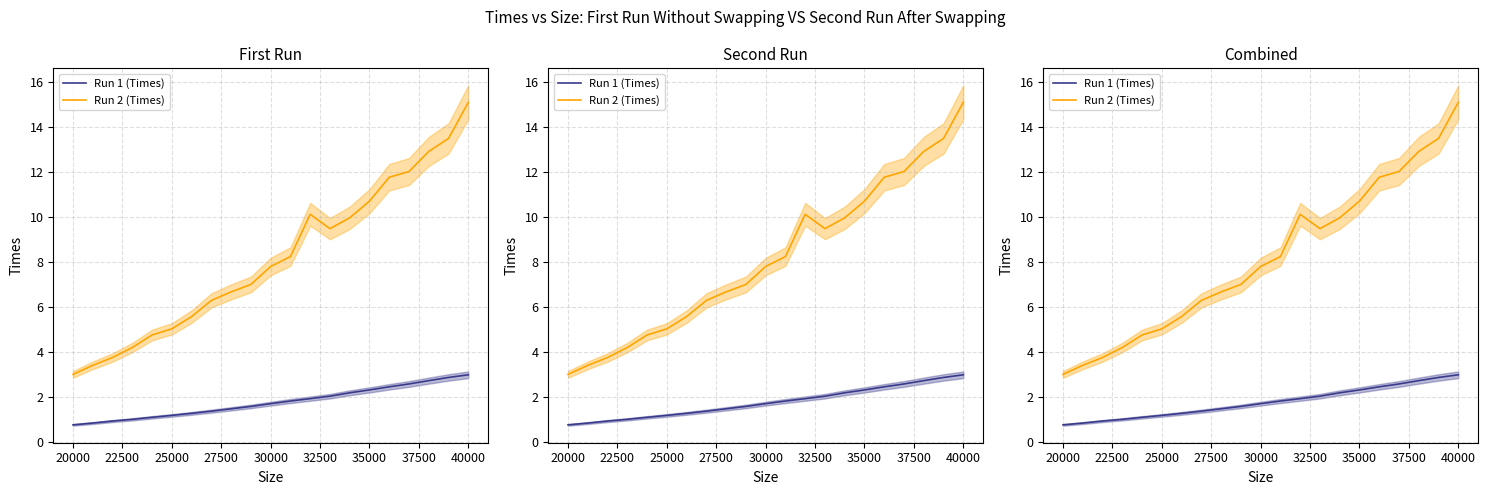

What is the approximate value of Run 2 (Times) at 20000?

3.0